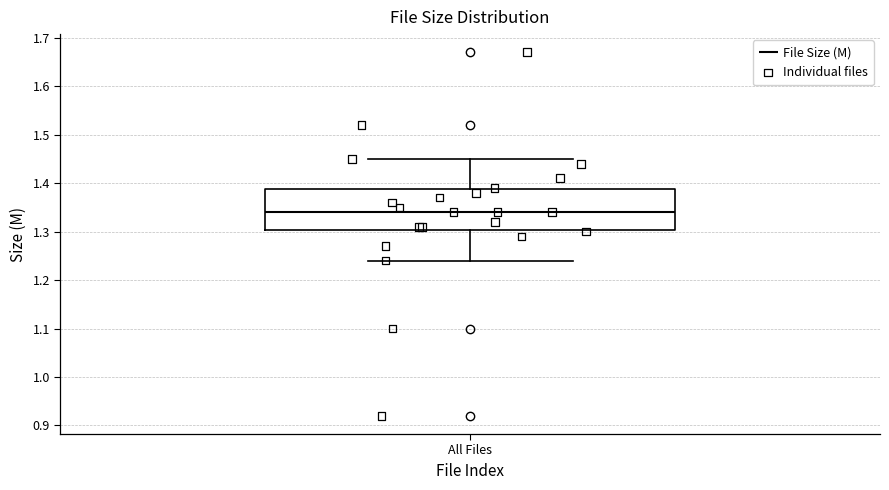

Read this box plot against the y-axis: the position of the median line, the range covered by the box, and the ends of both whiskers. The values are not printed on the chart, so give them approximately, as read against the axis.

median 1.34, box 1.30 to 1.39, whiskers 1.24 to 1.45